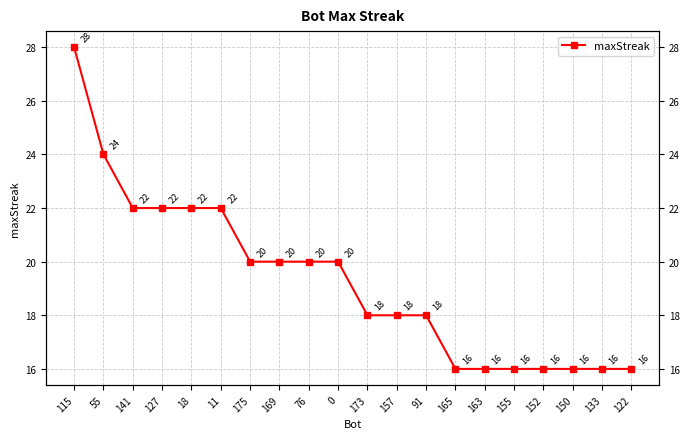

The value at 11 is 15. True or false?

False